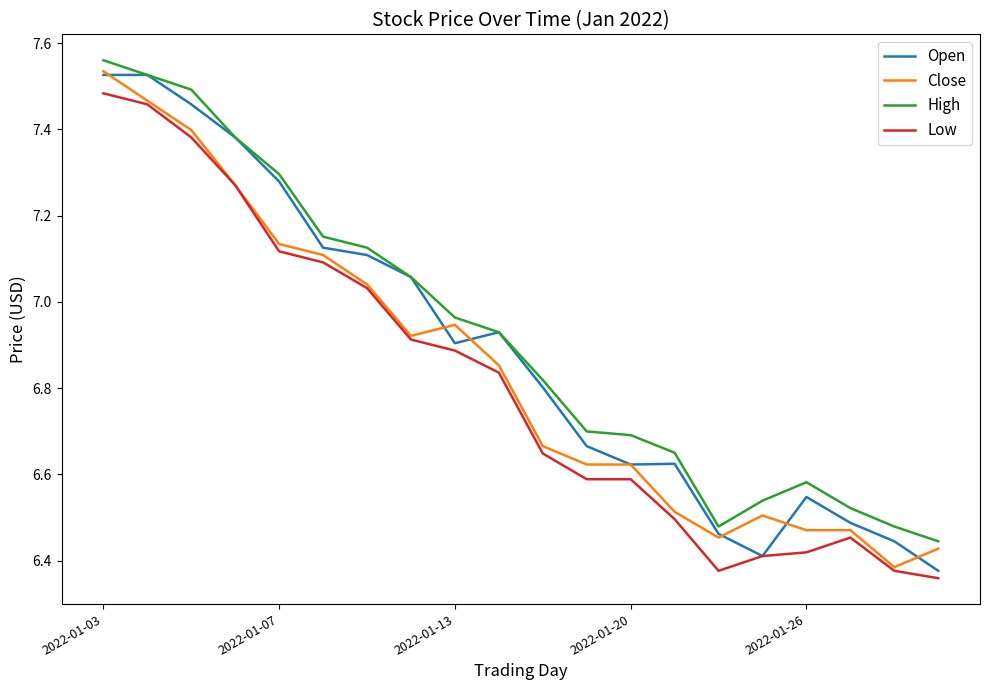

Which series has the largest range (max minus min)?

Open